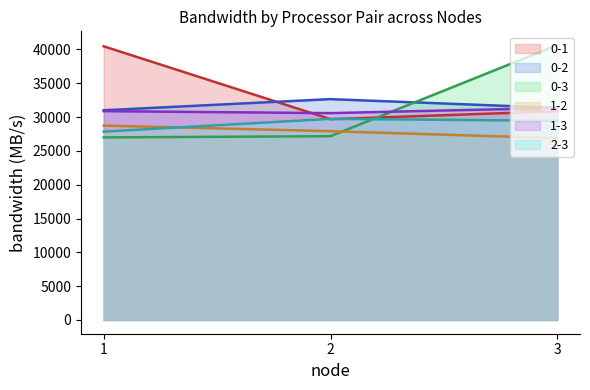

What are all the series names shown in the legend?

0-1, 0-2, 0-3, 1-2, 1-3, 2-3